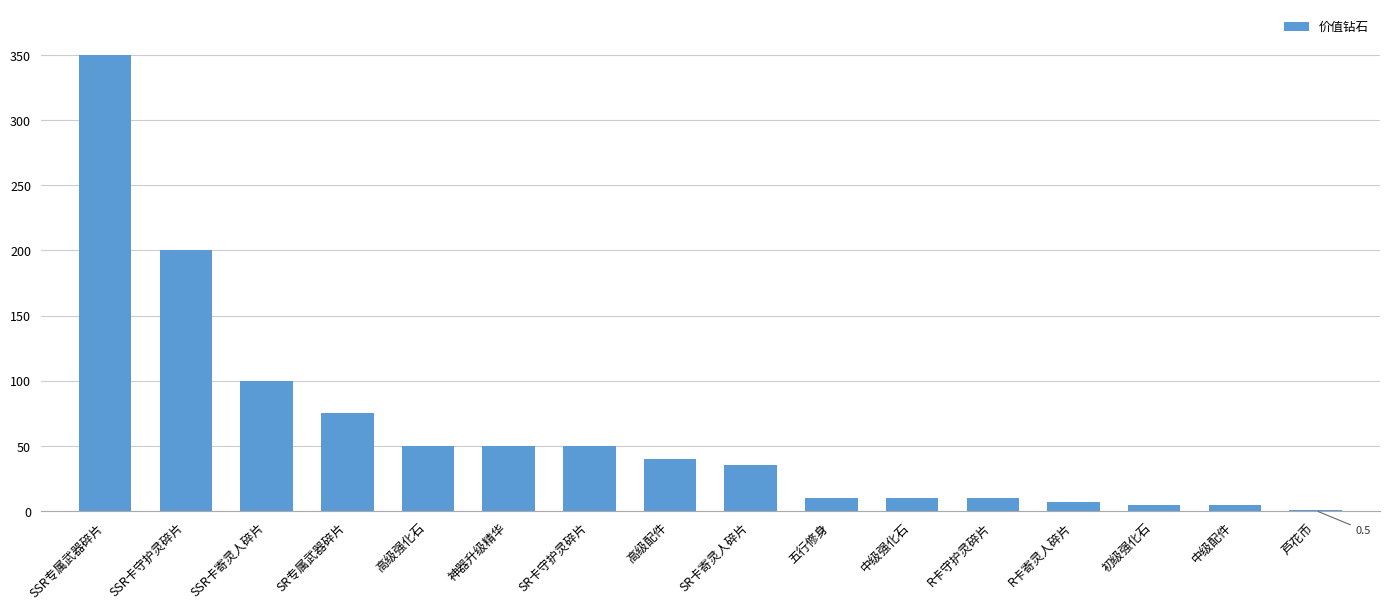

True or false: the data shows 50.0 at 神器升级精华.

True